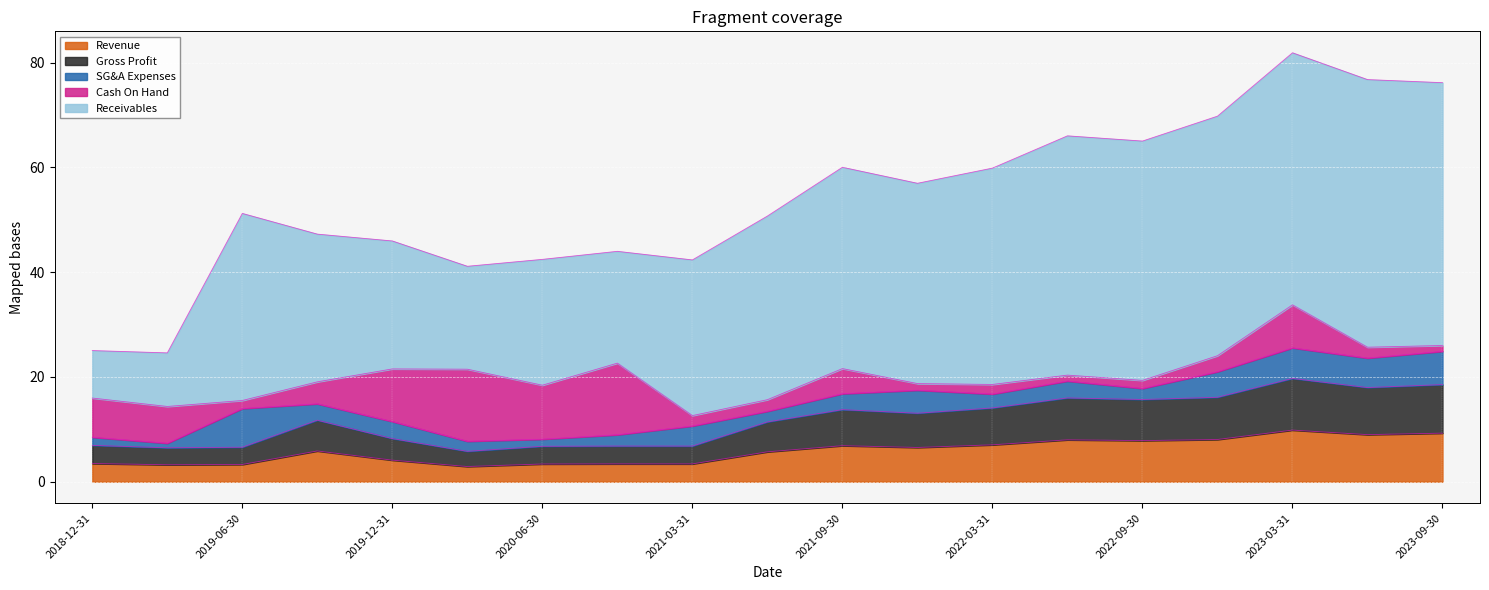

What is the total value across all series at 2021-03-31?

42.3